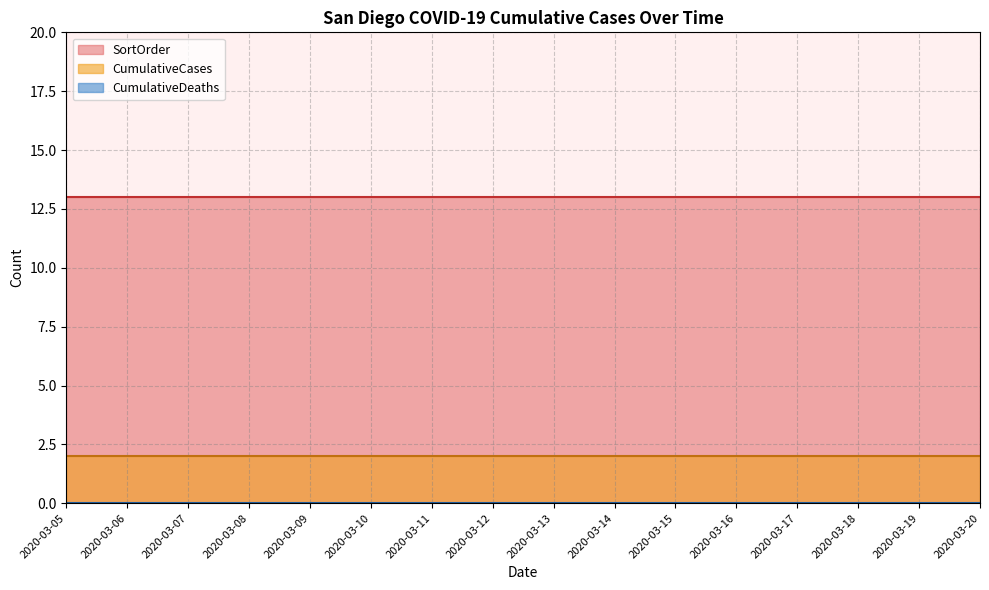

Rank the series at 2020-03-05 from highest to lowest value.

SortOrder, CumulativeCases, CumulativeDeaths